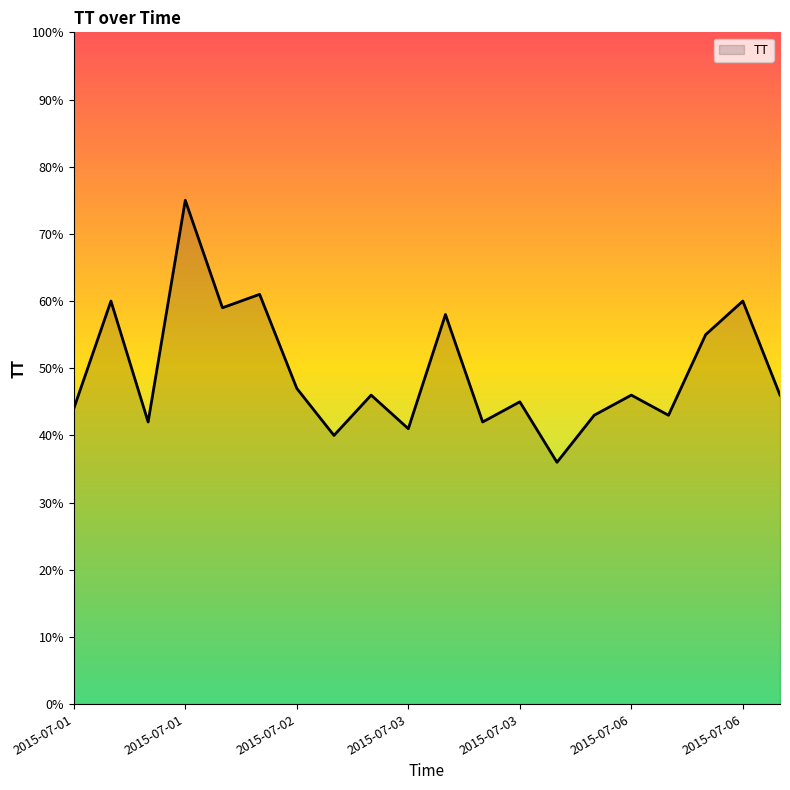

What is the minimum value shown in the chart?

36